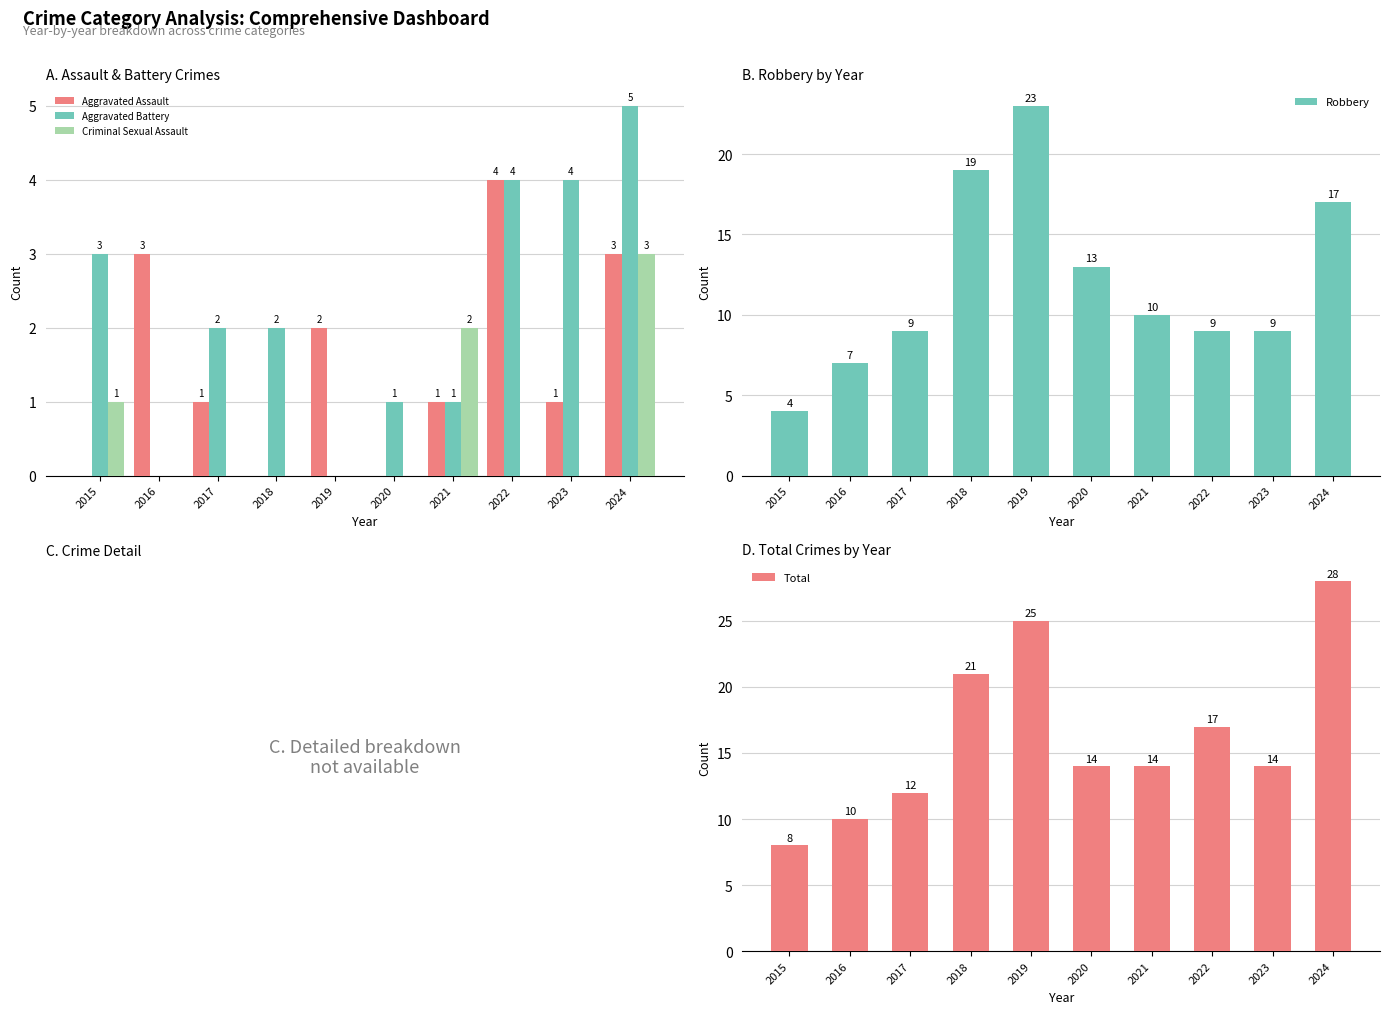

What are all the series names shown in the legend?

Aggravated Assault, Aggravated Battery, Criminal Sexual Assault, Robbery, Total